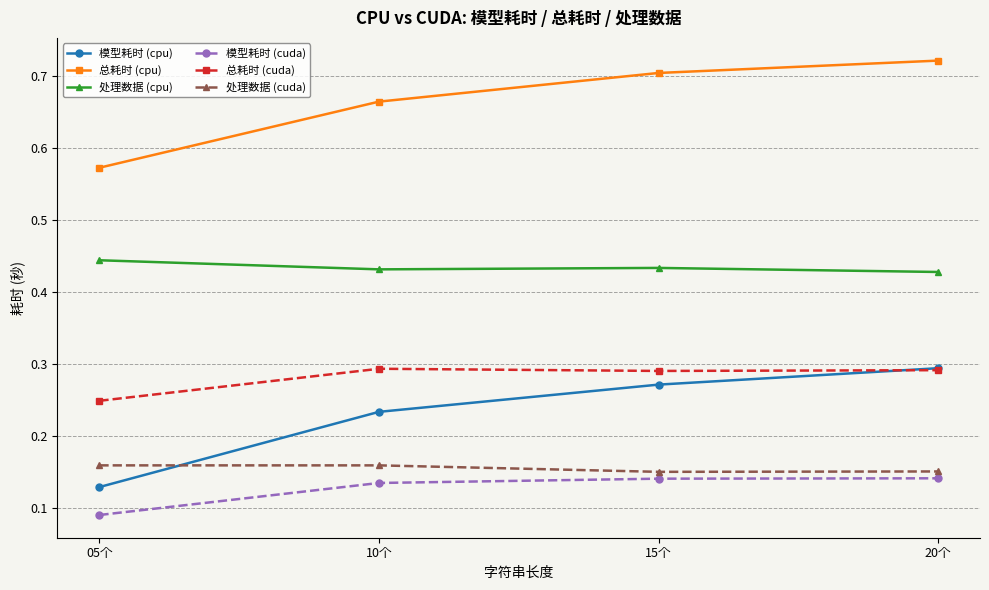

True or false: 模型耗时 (cpu) and 处理数据 (cpu) cross at least once.

False